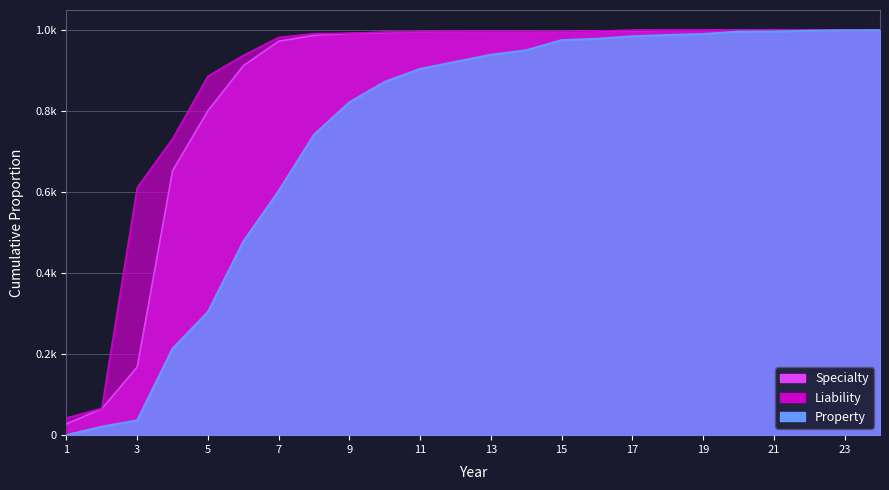

How many lines are shown in the chart?

3